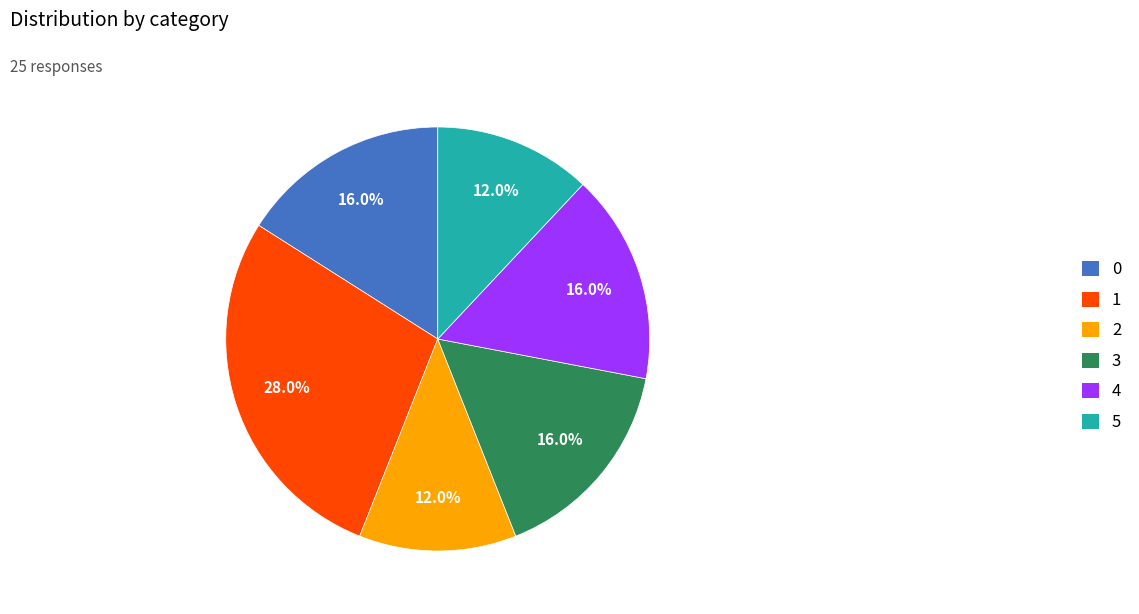

Combined, what portion of the pie is 4 and 0?

32.0%